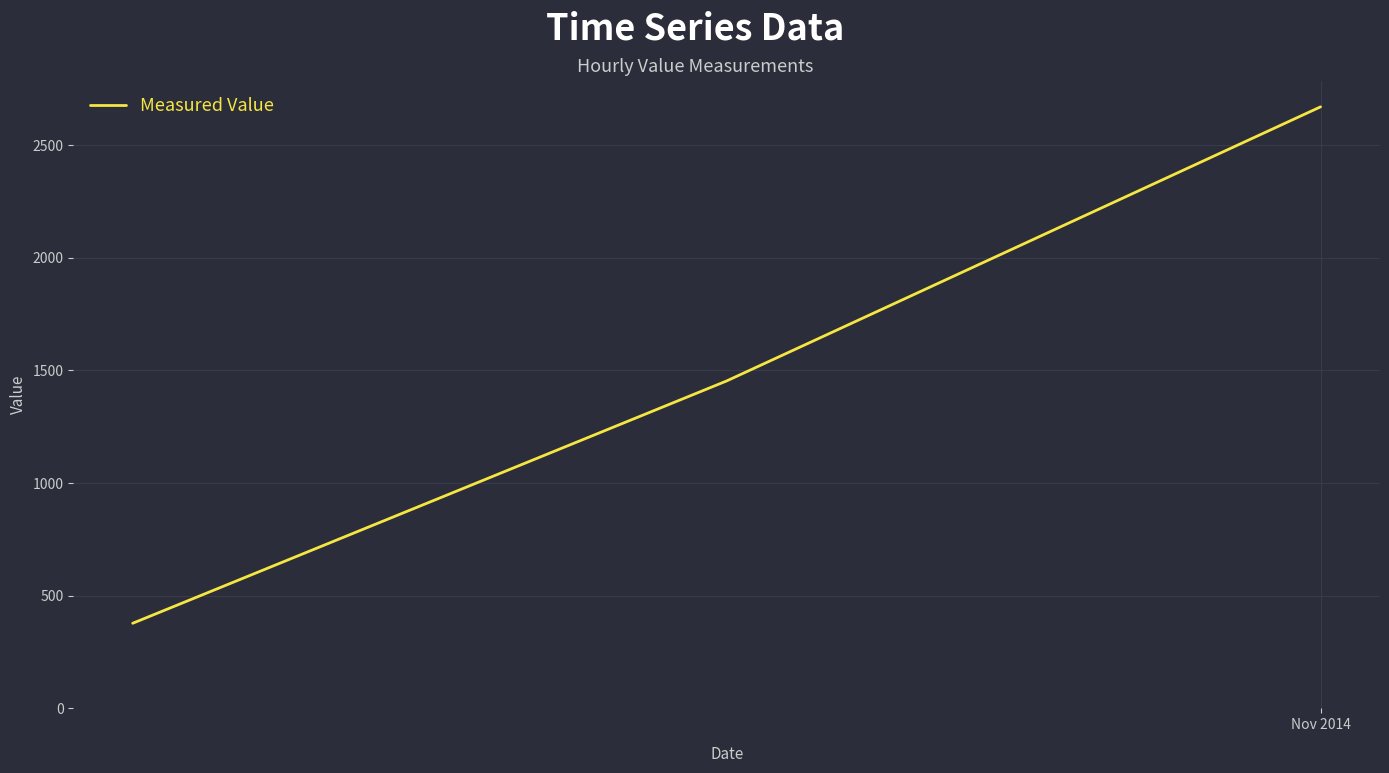

What is the greatest value displayed?

2670.2